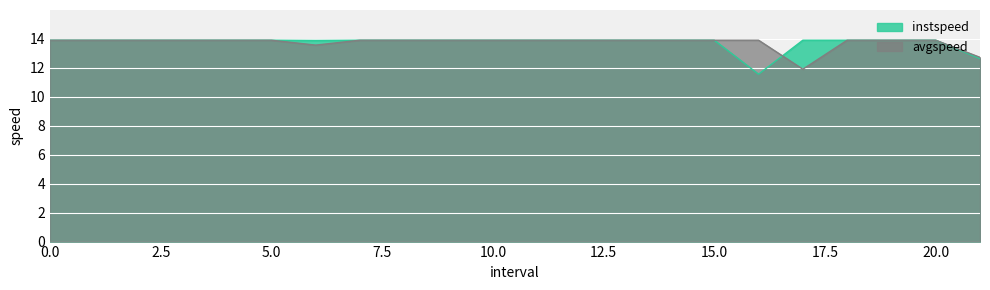

Count the number of data series in this chart.

2